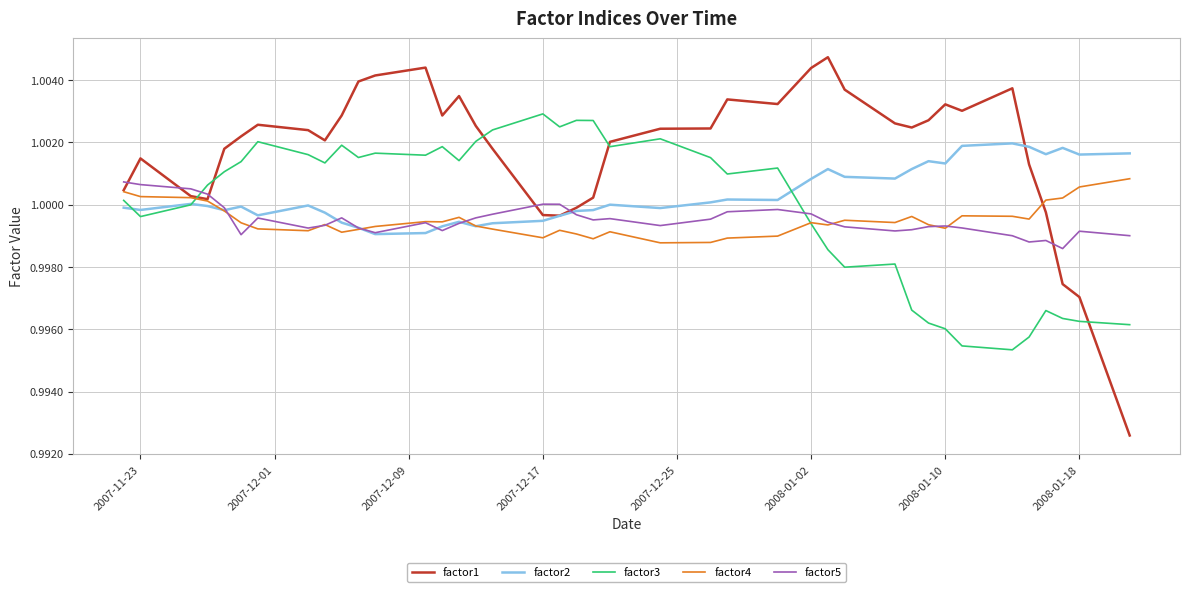

Which series has the largest total across all categories?

factor1